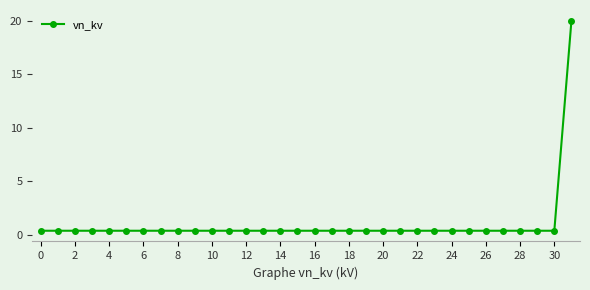

What is the difference between the maximum and minimum values?

19.6